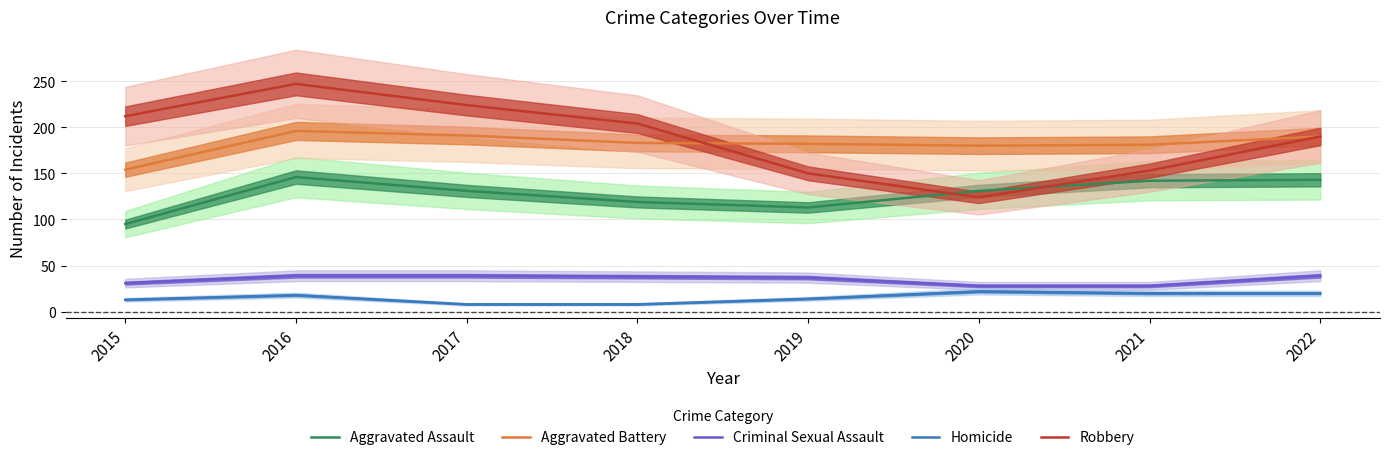

Is it true that Robbery equals 152 at 2017?

False